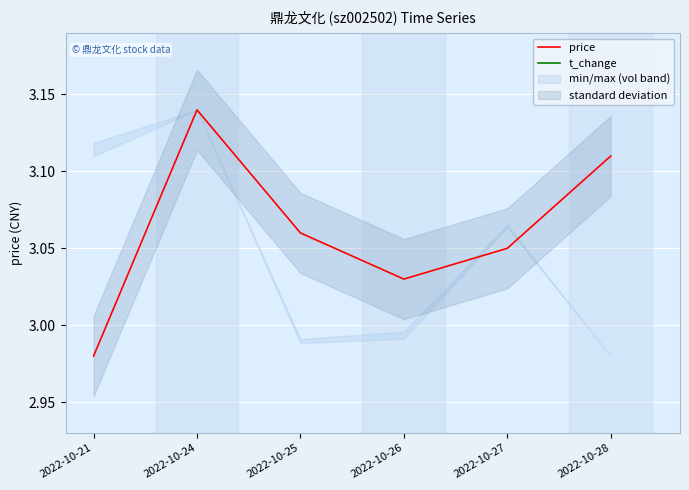

Which series has the largest range (max minus min)?

t_change